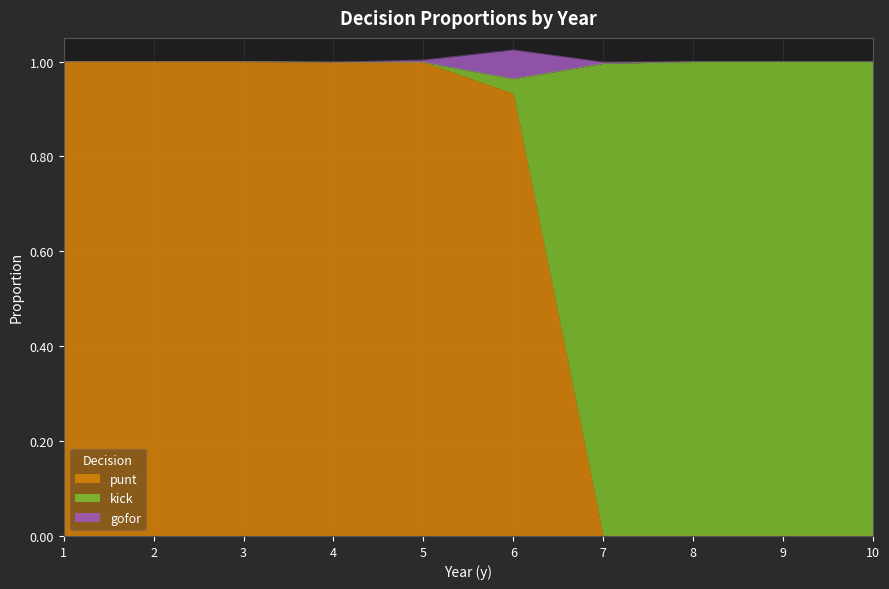

What is the total value across all series at 2?

1.0